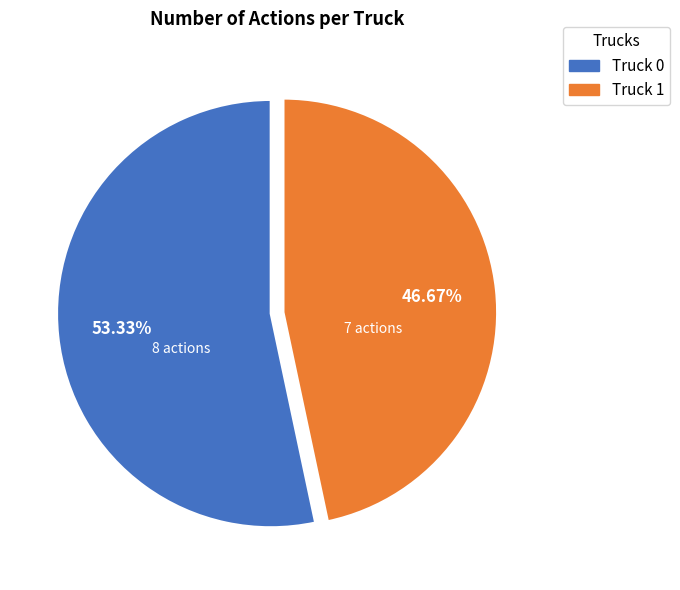

What percentage do Truck 1 and Truck 0 together represent?

100.0%